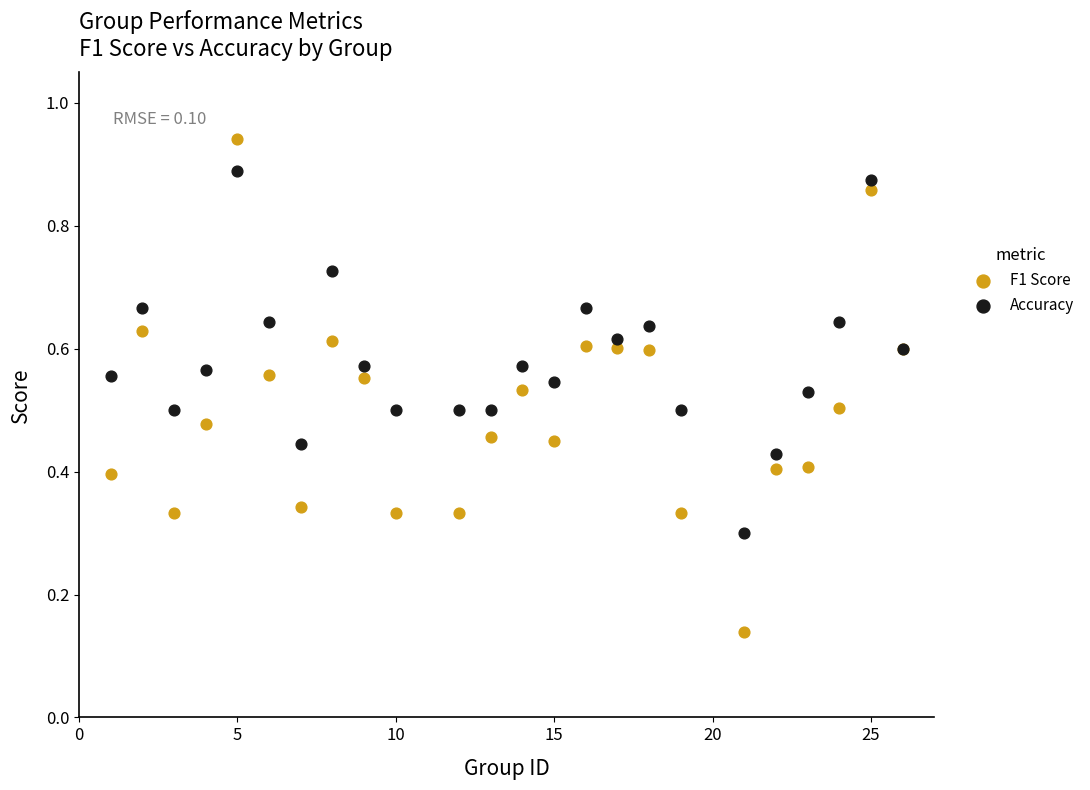

Which series has the widest spread of Y values?

F1 Score